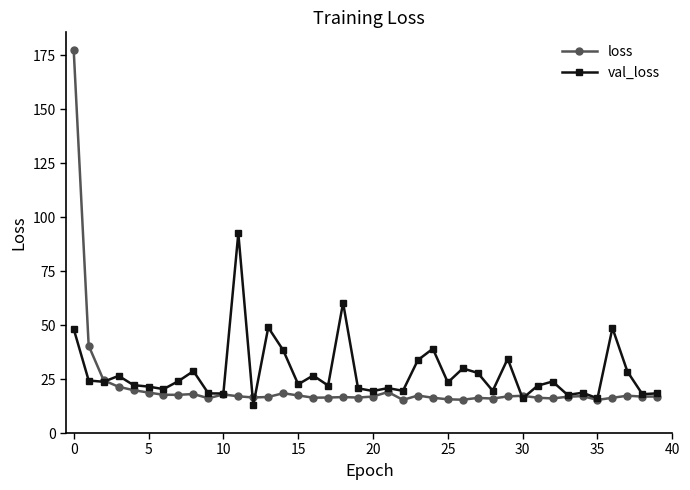

Rank the series by their maximum value, from lowest to highest.

val_loss, loss